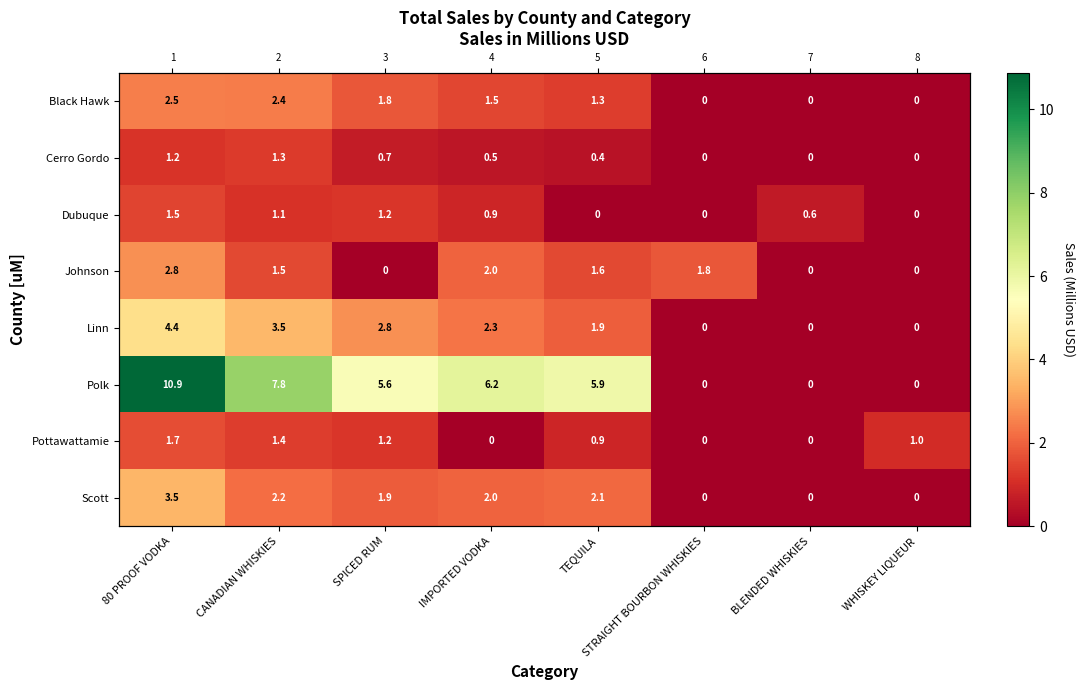

Which series has the widest spread of values?

Polk